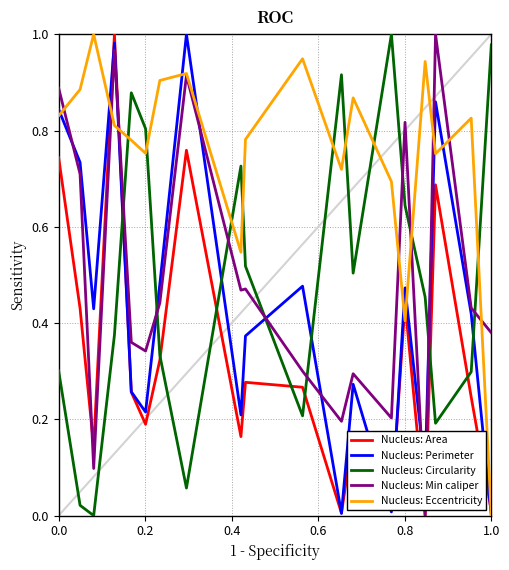

Which series has the largest total across all categories?

Nucleus: Eccentricity